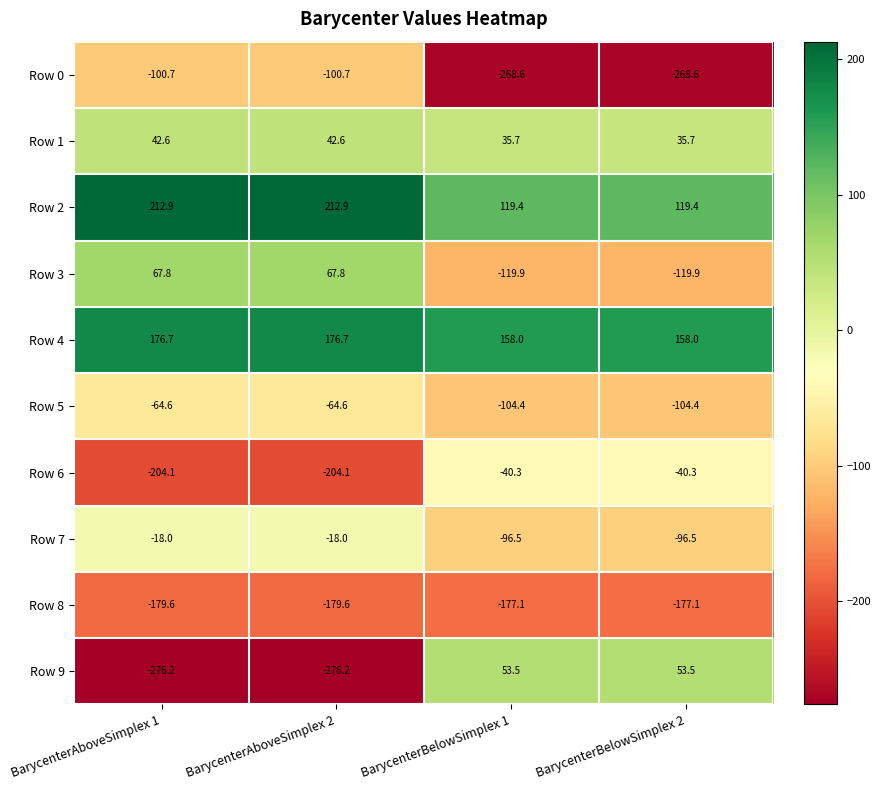

Which series has the largest range (max minus min)?

Row 9